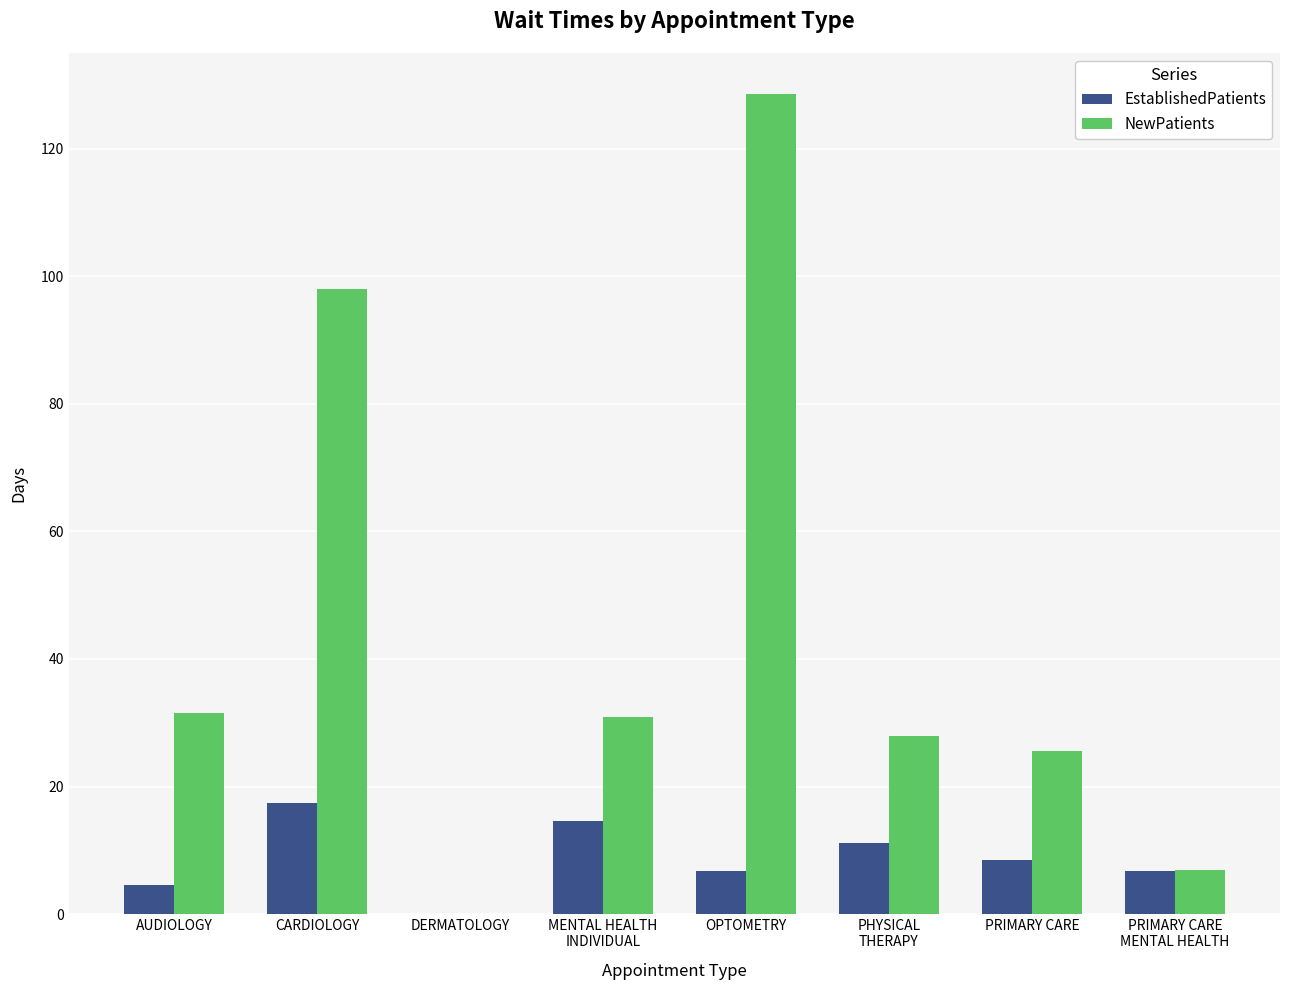

What is the sum of the EstablishedPatients values at PHYSICAL
THERAPY and OPTOMETRY?

17.8